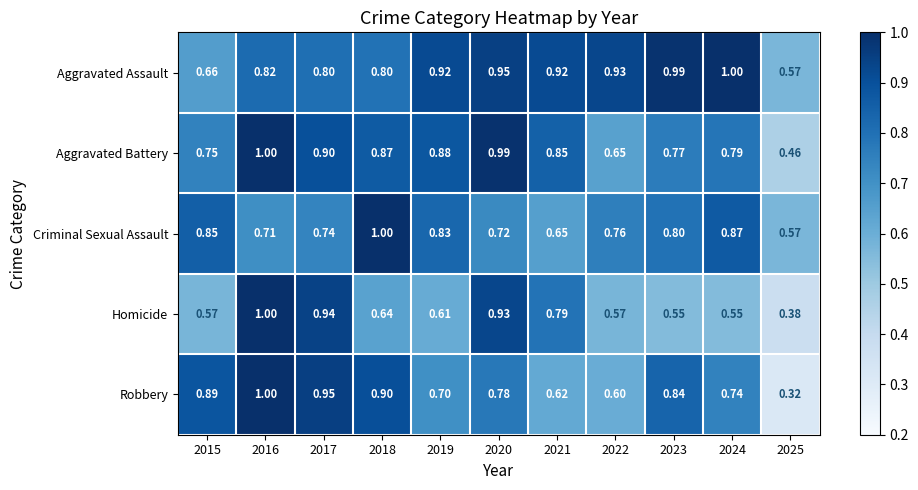

Which series has the largest total across all categories?

Aggravated Assault